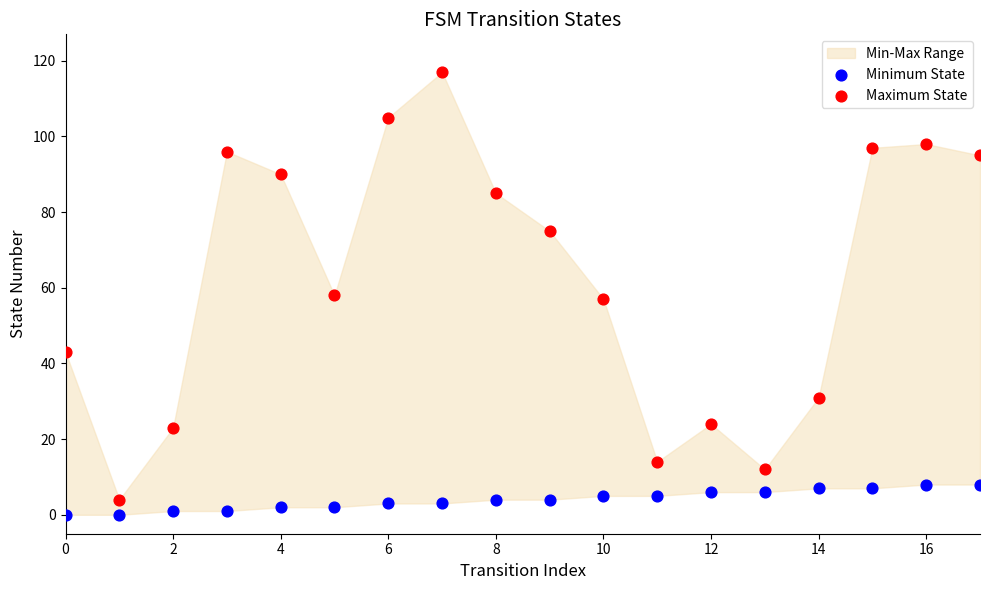

Which series reaches the maximum Y coordinate?

Maximum State